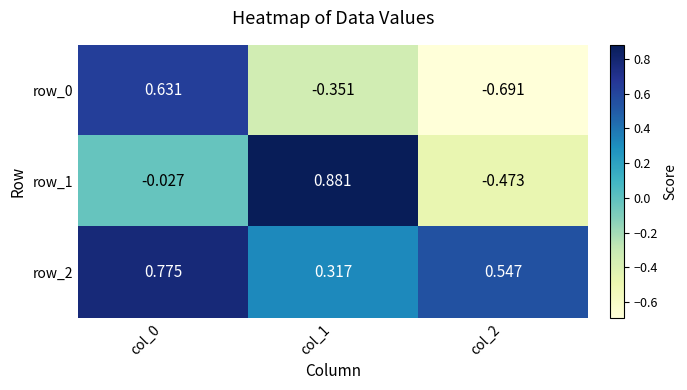

List the series in order of their peak value, lowest first.

row_0, row_2, row_1